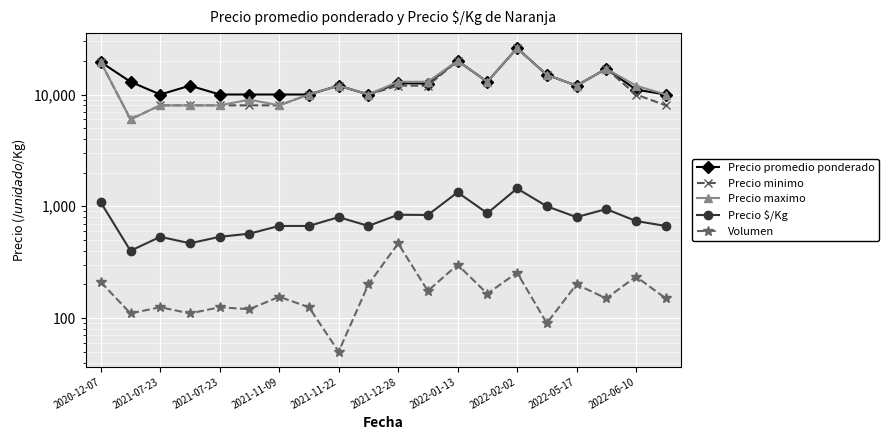

What is the average value of the Precio promedio ponderado series?

13285